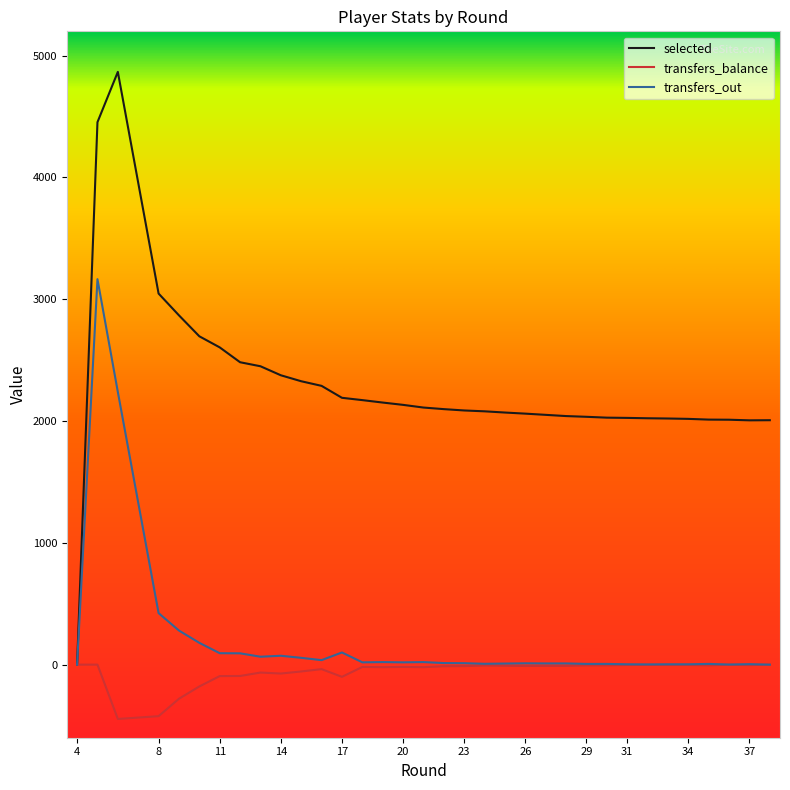

What is the minimum value for transfers_balance?

-446